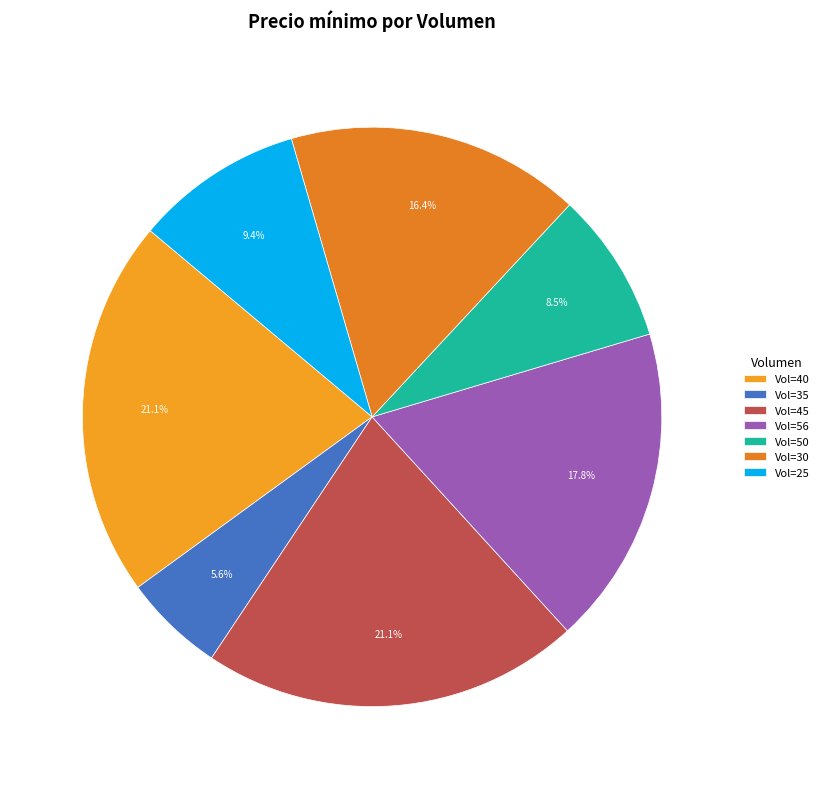

How many segments does this pie chart have?

7